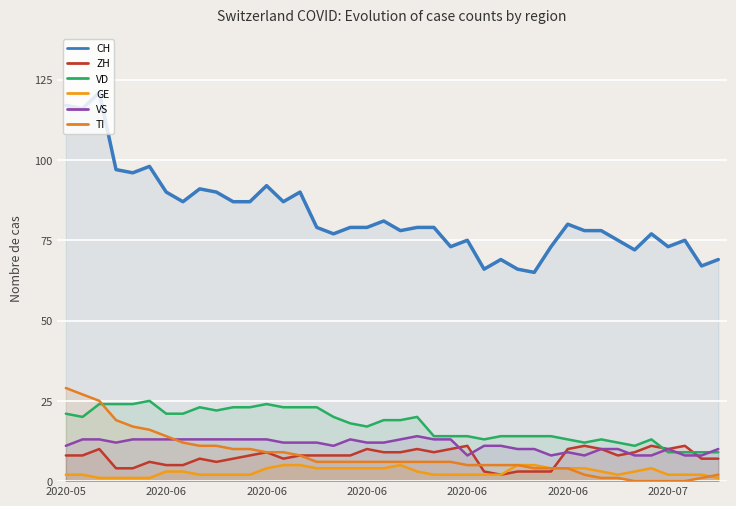

Which series ends up on top after the final intersection of VD and TI?

VD